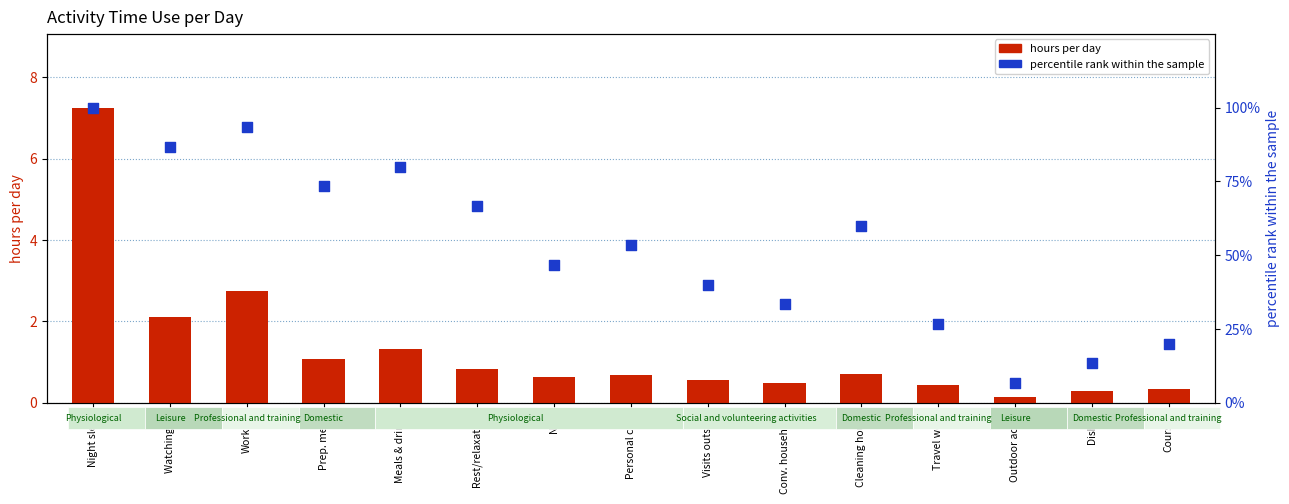

Which series contains the lowest Y value?

hours per day